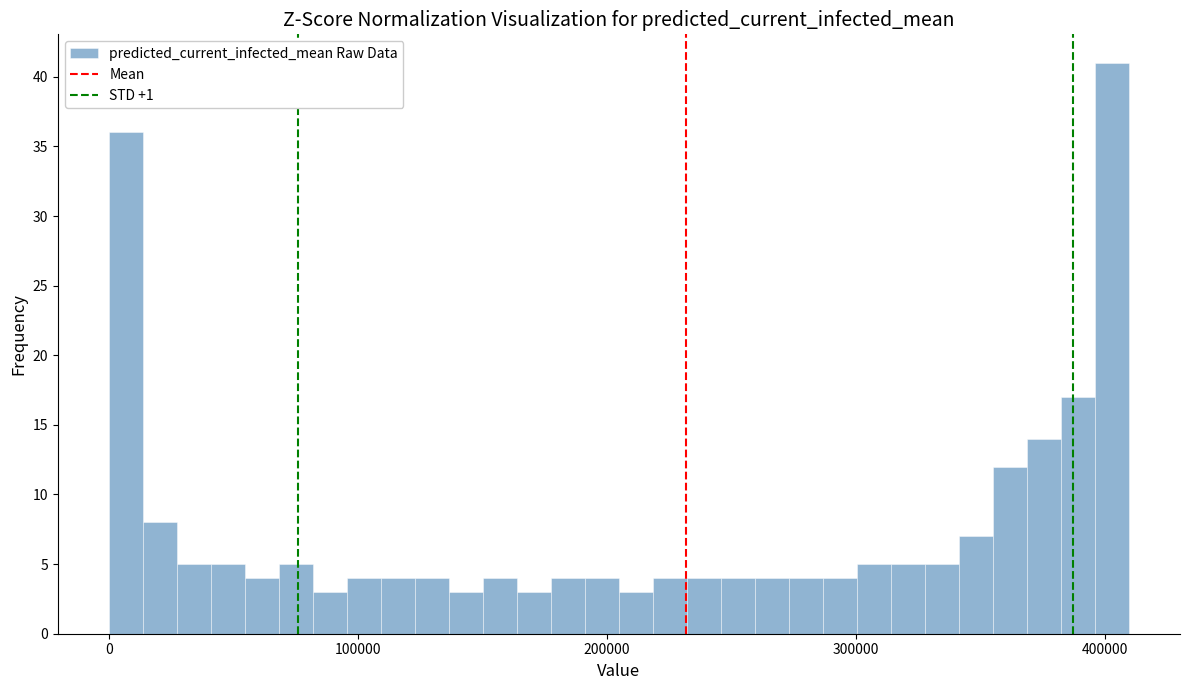

Around what value on the x-axis is the tallest bar? Give the approximate position of its centre, as read against the axis.

400000